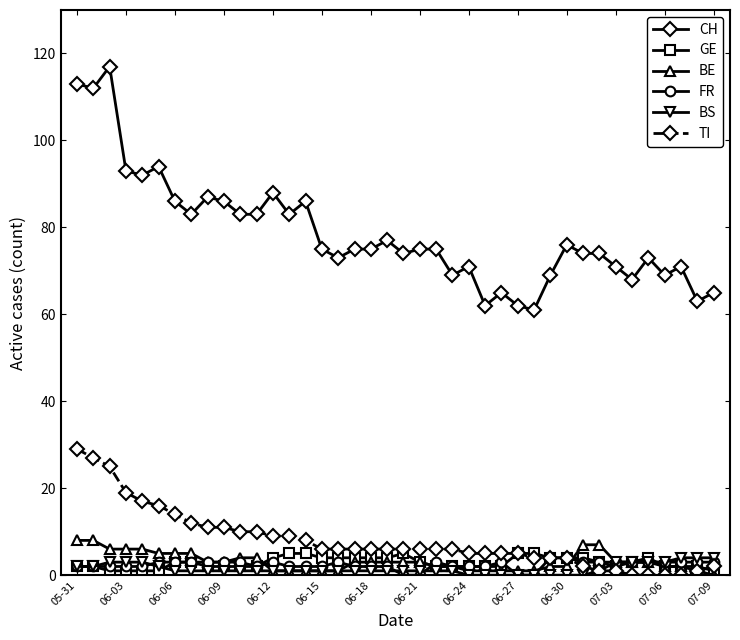

Count the number of data series in this chart.

6